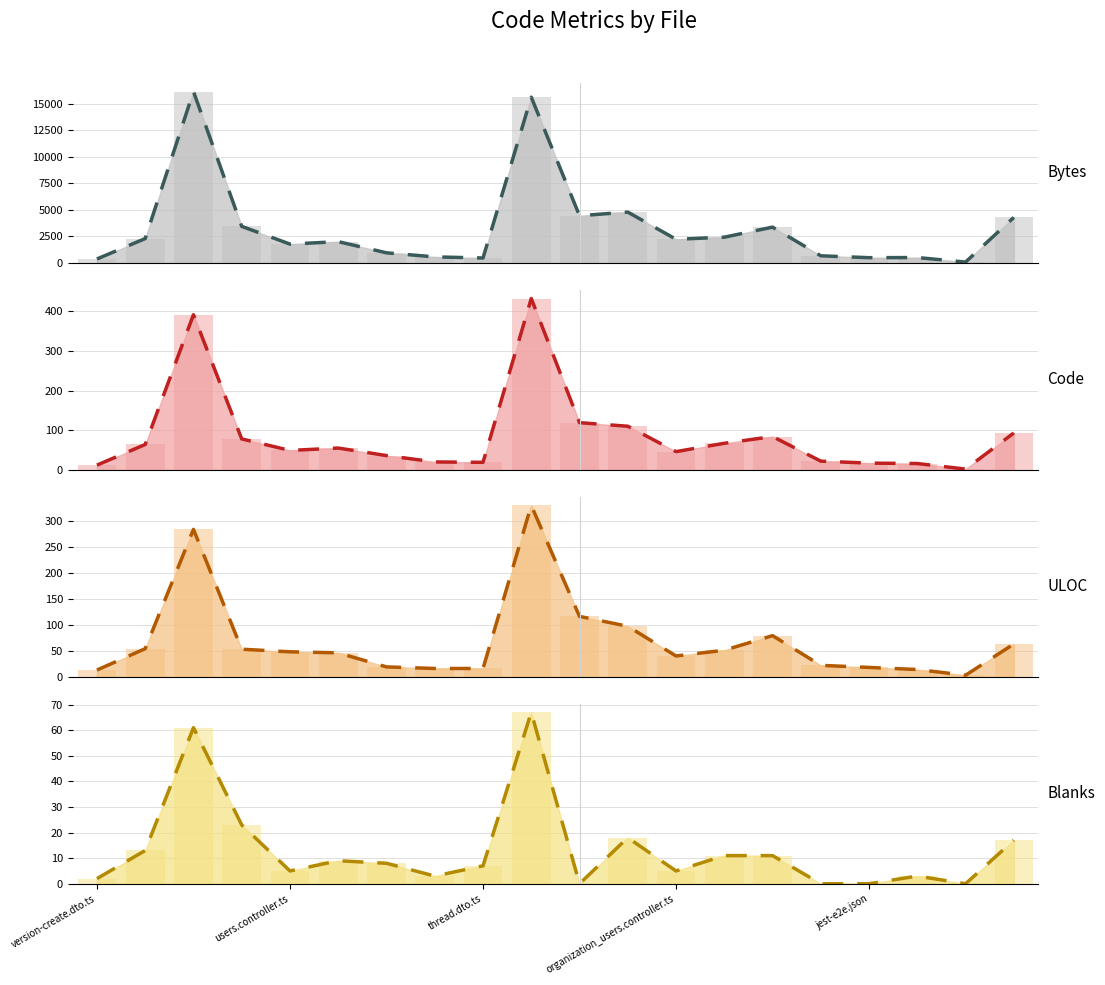

Which series has the largest range (max minus min)?

Bytes